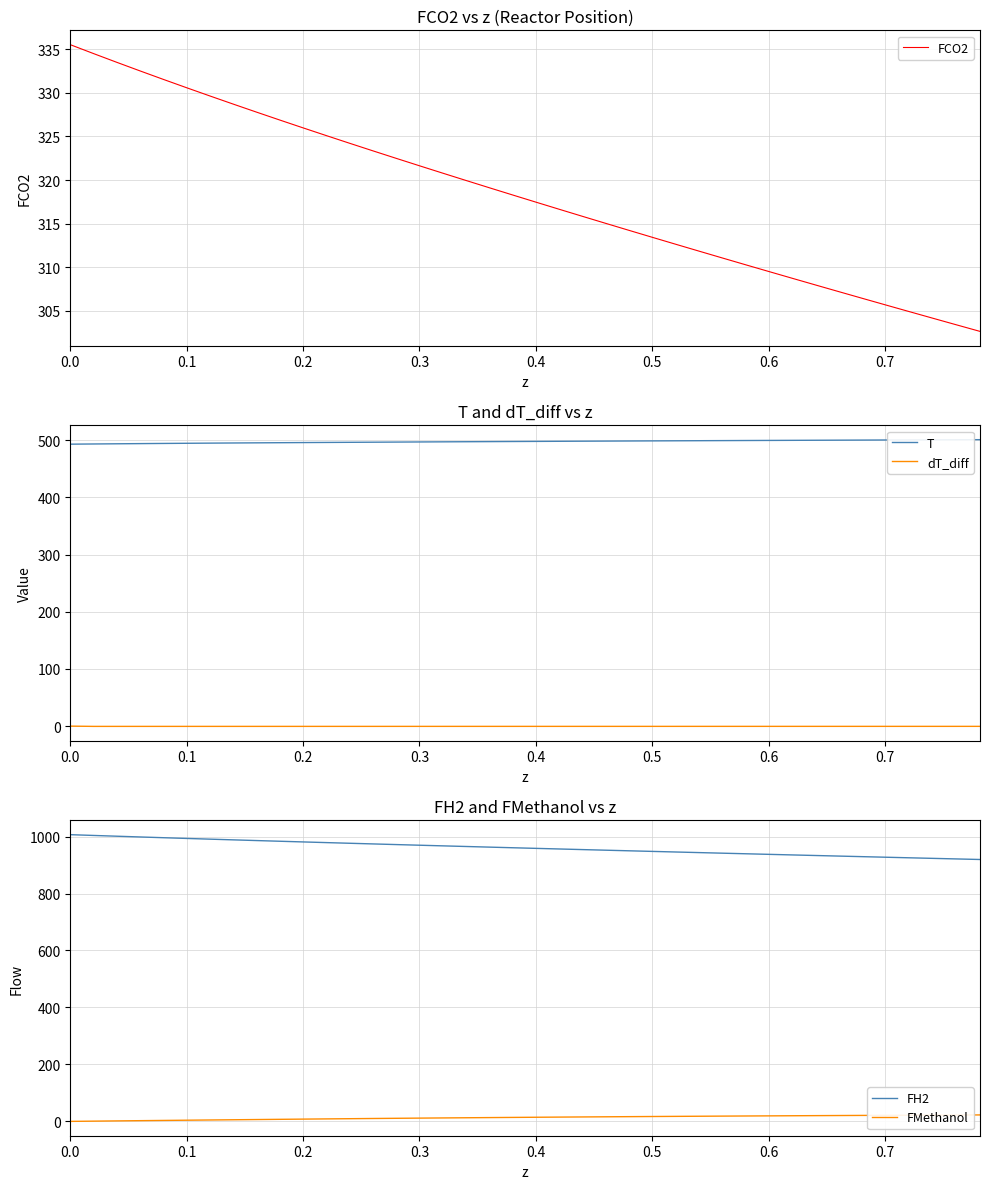

What are all the series names shown in the legend?

FCO2, T, dT_diff, FH2, FMethanol